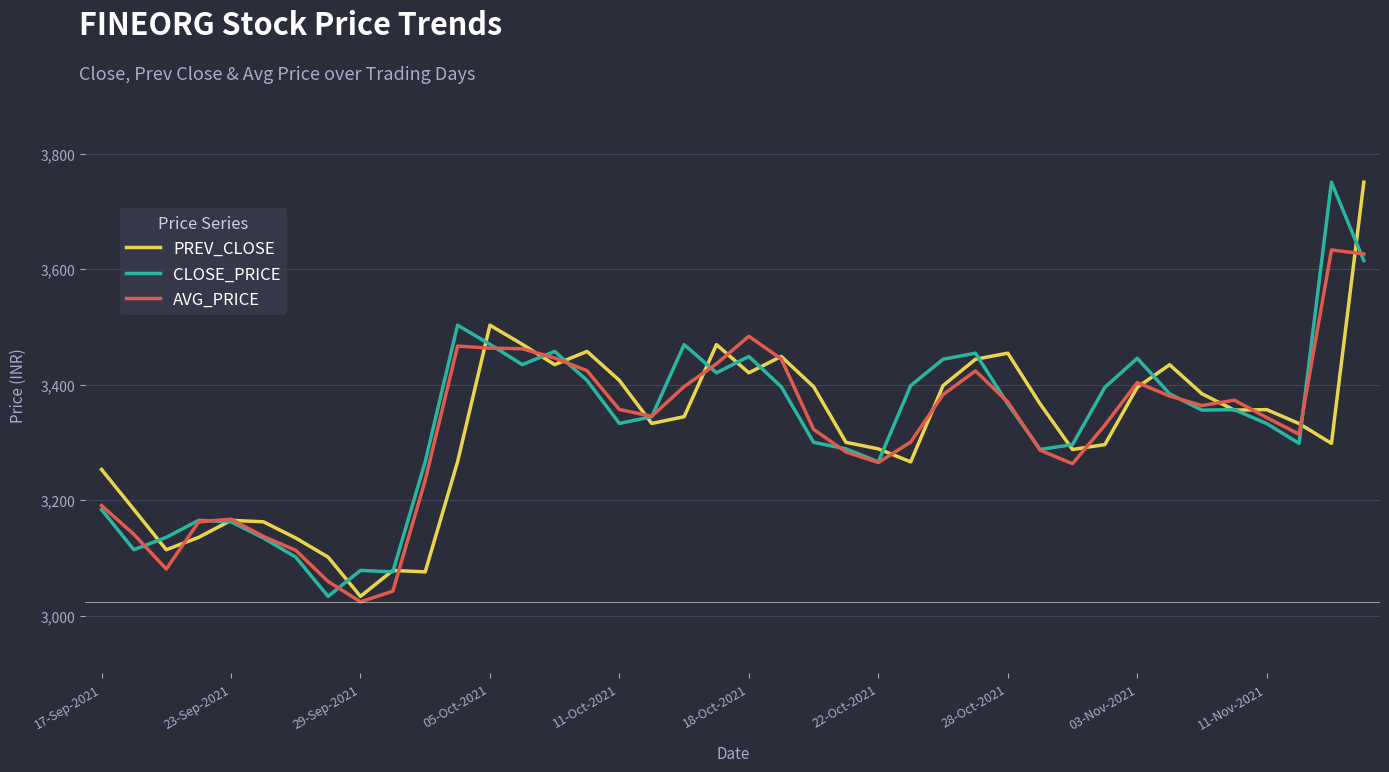

What is the highest value of the CLOSE_PRICE series?

3750.7